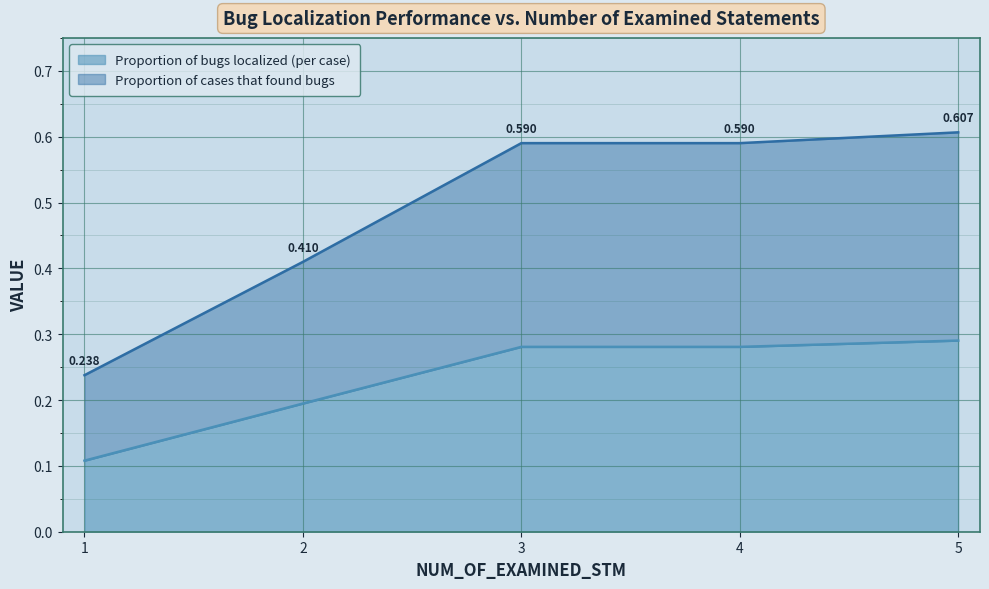

Which has a higher value, 4 or 3?

4